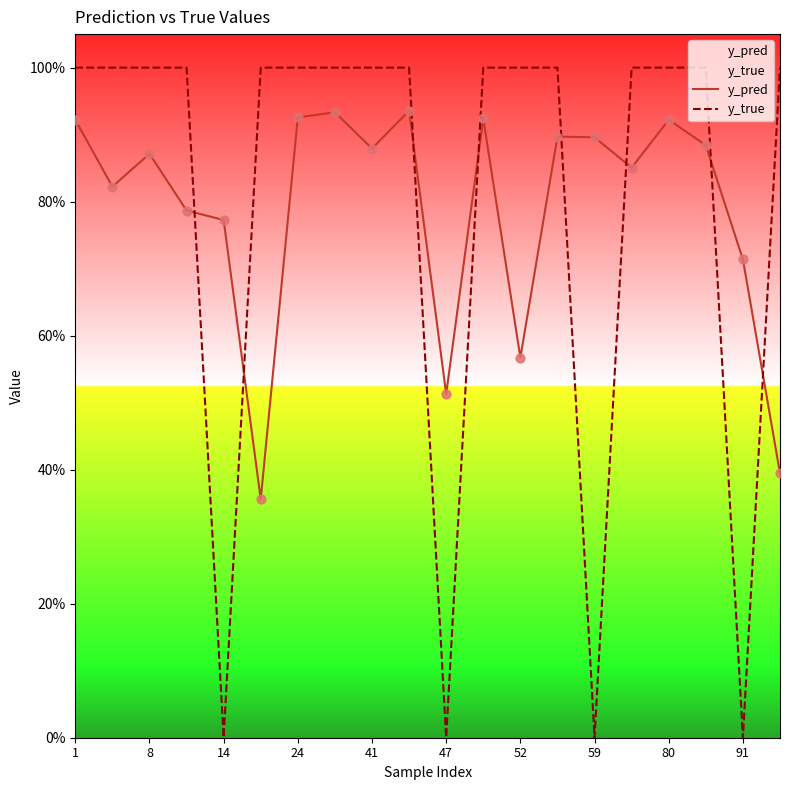

Which series contains the lowest Y value?

y_true